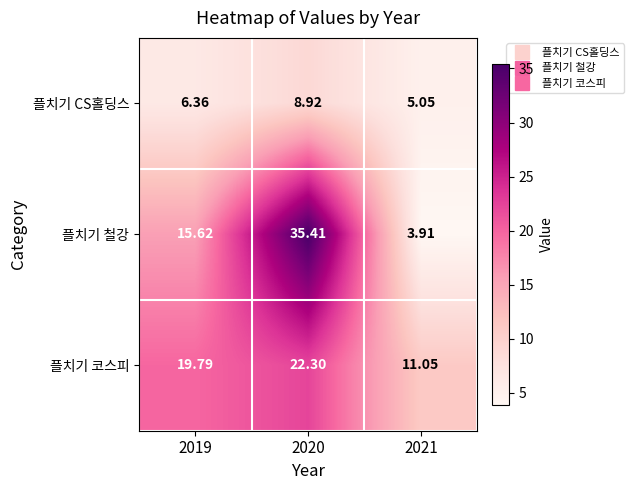

Which series has the largest range (max minus min)?

플치기 철강